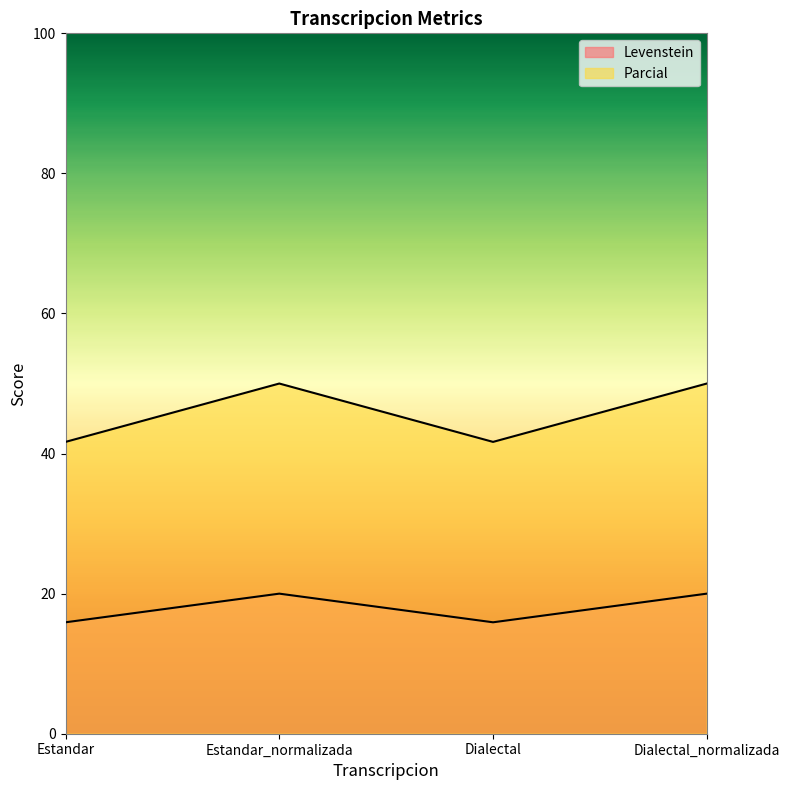

Which series changed the most between Dialectal and Dialectal_normalizada?

Parcial